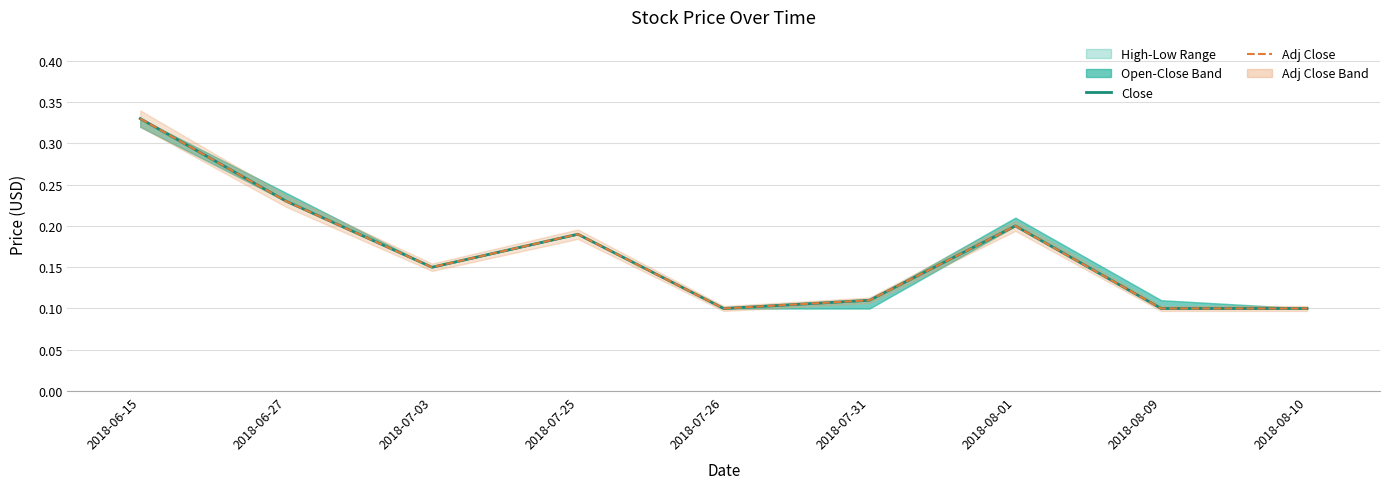

Which category has the highest value in the Adj Close series?

2018-06-15